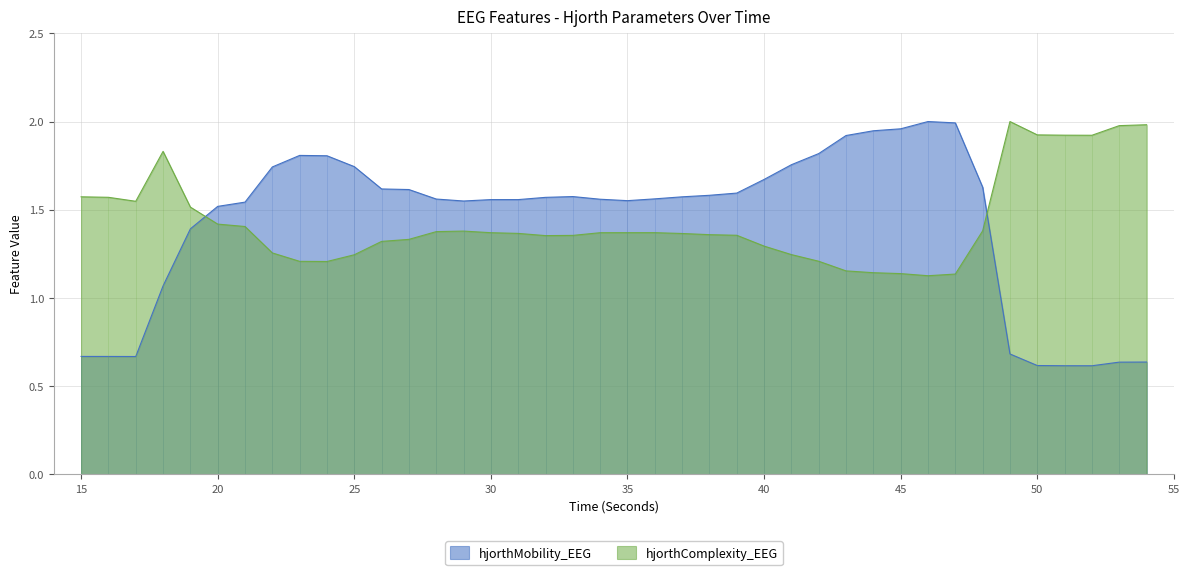

Reading right to left, transcribe all the data shown in this chart.

hjorthMobility_EEG: 54=0.6	53=0.6	52=0.6	51=0.6	50=0.6	49=0.7	48=1.6	47=2.0	46=2.0	45=2.0	44=1.9	43=1.9	42=1.8	41=1.8	40=1.7	39=1.6	38=1.6	37=1.6	36=1.6	35=1.6	34=1.6	33=1.6	32=1.6	31=1.6	30=1.6	29=1.5	28=1.6	27=1.6	26=1.6	25=1.7	24=1.8	23=1.8	22=1.7	21=1.5	20=1.5	19=1.4	18=1.1	17=0.7	16=0.7	15=0.7
hjorthComplexity_EEG: 54=2.0	53=2.0	52=1.9	51=1.9	50=1.9	49=2.0	48=1.4	47=1.1	46=1.1	45=1.1	44=1.1	43=1.2	42=1.2	41=1.2	40=1.3	39=1.4	38=1.4	37=1.4	36=1.4	35=1.4	34=1.4	33=1.4	32=1.4	31=1.4	30=1.4	29=1.4	28=1.4	27=1.3	26=1.3	25=1.2	24=1.2	23=1.2	22=1.3	21=1.4	20=1.4	19=1.5	18=1.8	17=1.5	16=1.6	15=1.6